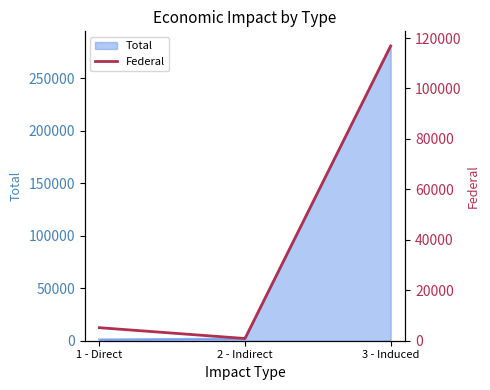

At which label is Total closest to 140963?

2 - Indirect